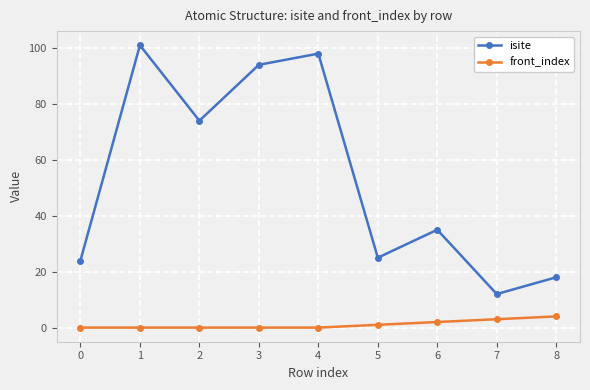

Which series has the largest total across all categories?

isite